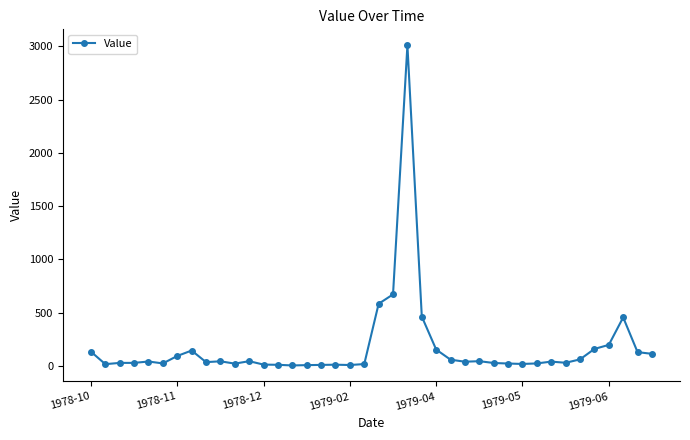

What is the maximum value shown in the chart?

3010